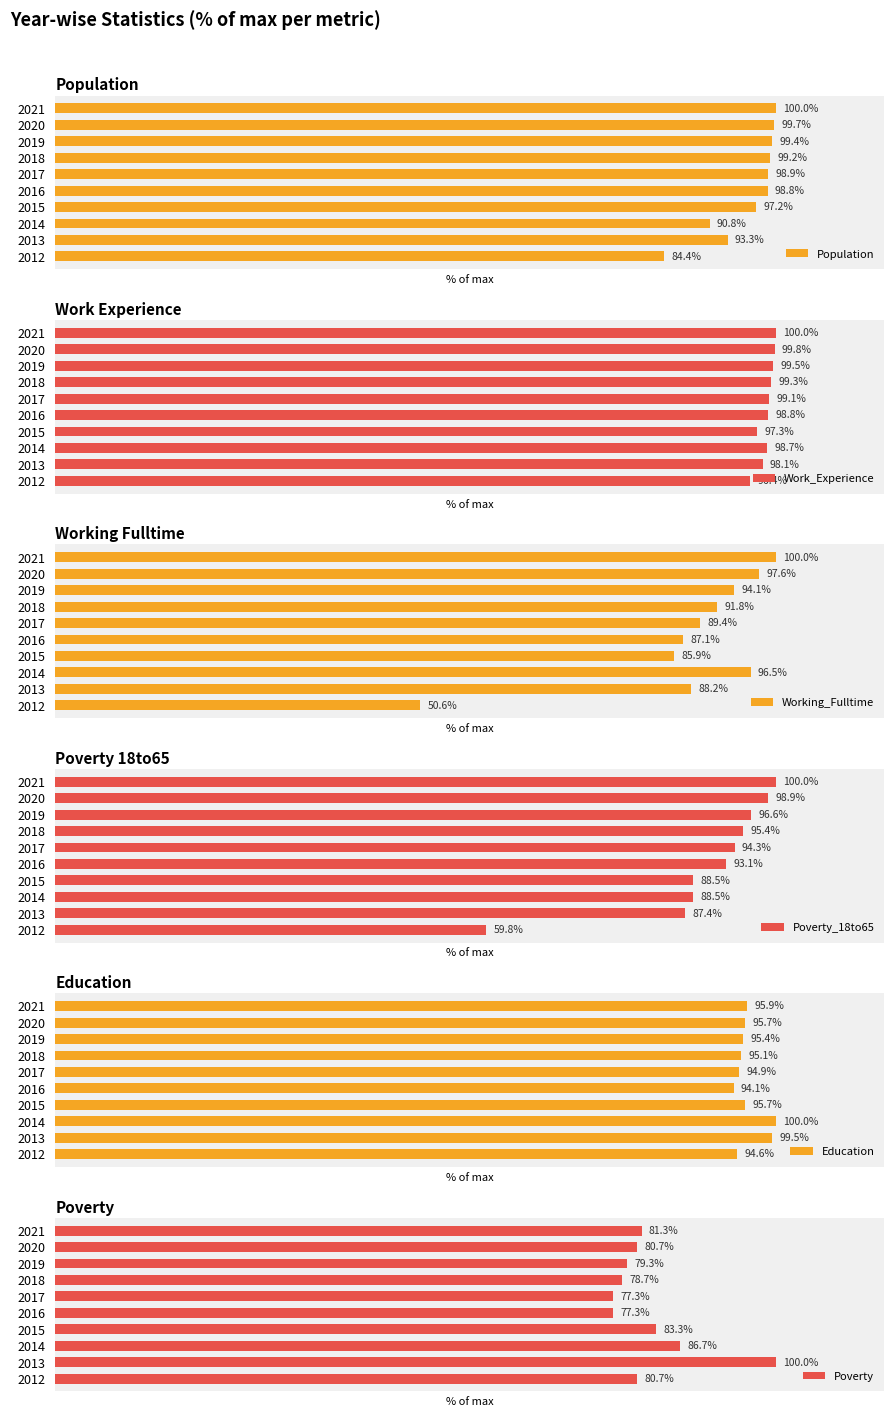

What is the average value of the Working_Fulltime series?

88.1